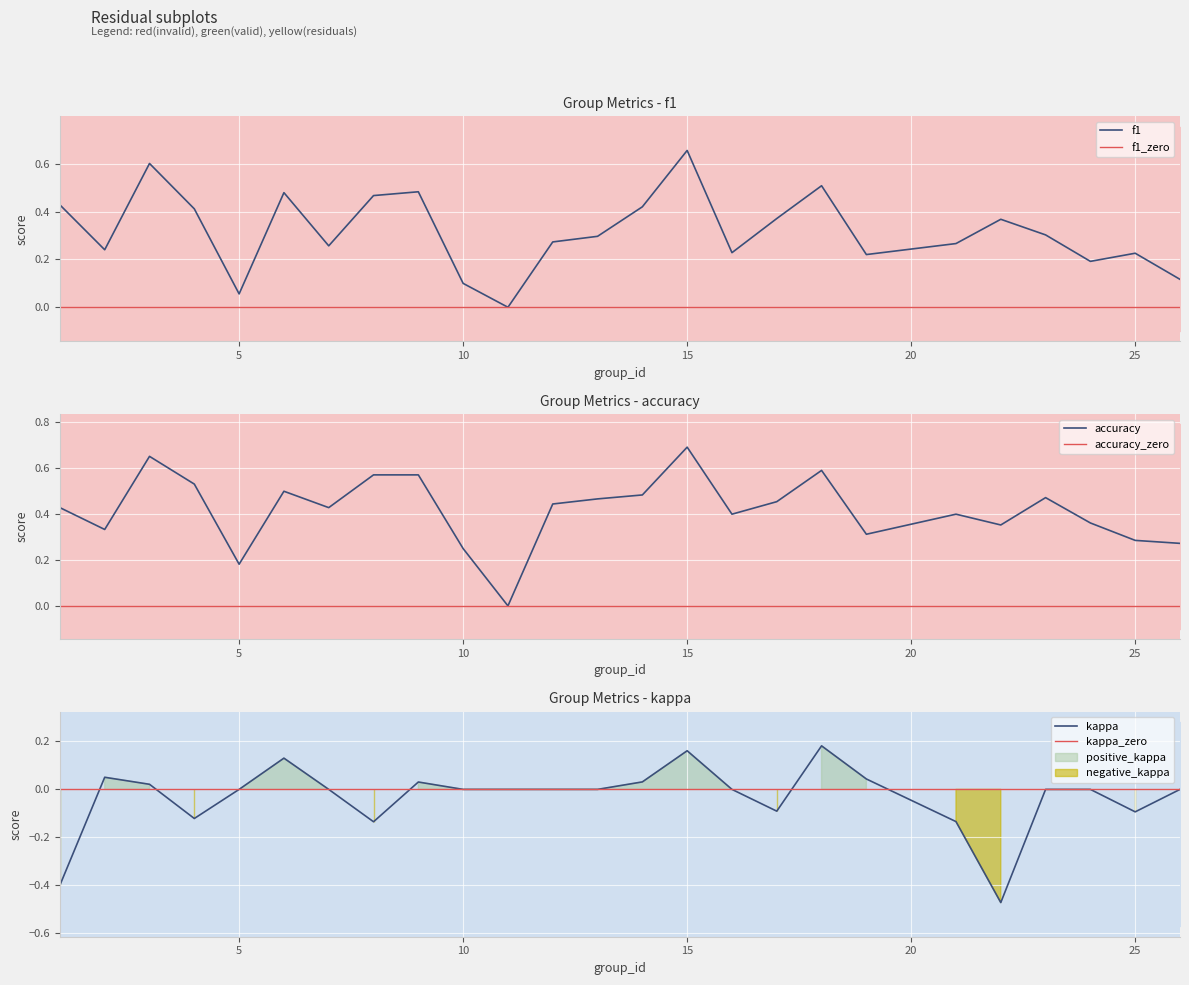

Count the accuracy values in the range 0 to 1.

25